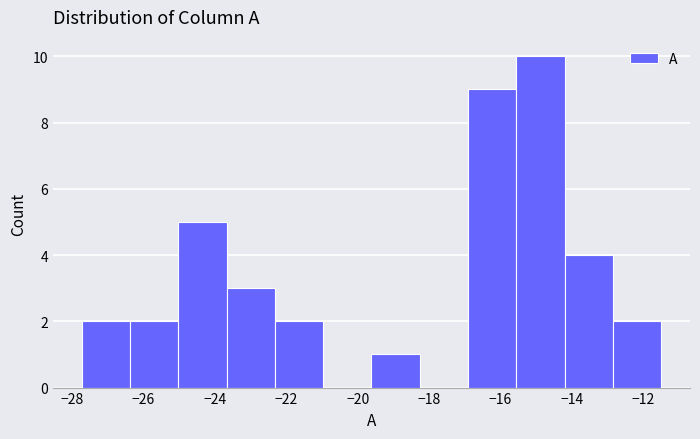

Which range on the x-axis has the tallest bar?

-15.6 to -14.2